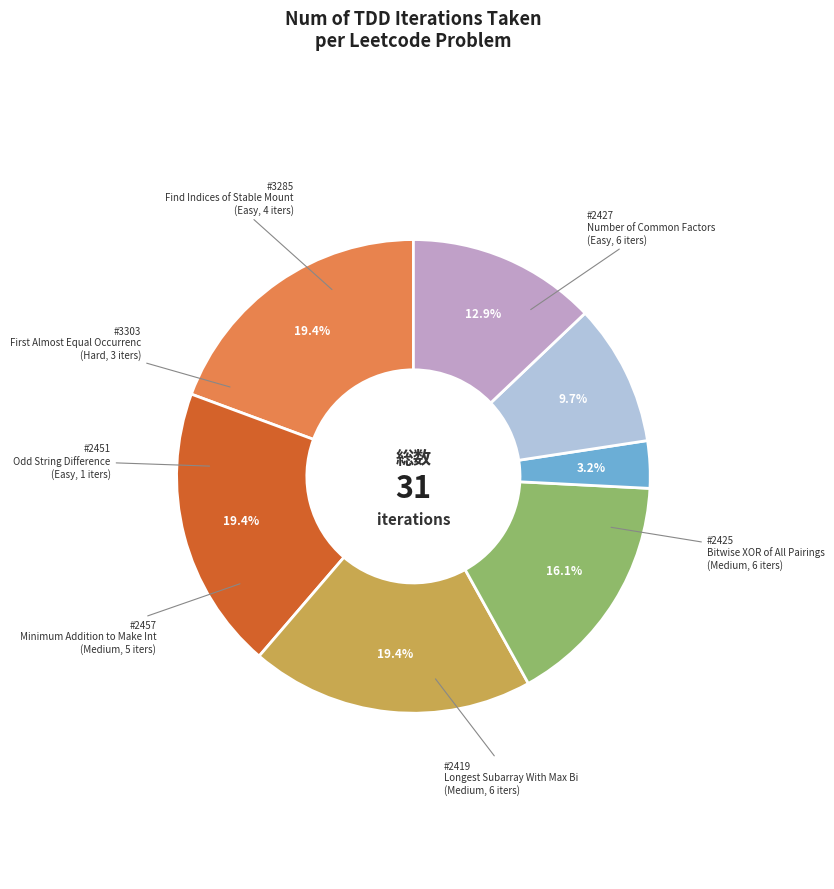

Is there a majority slice in this chart?

No